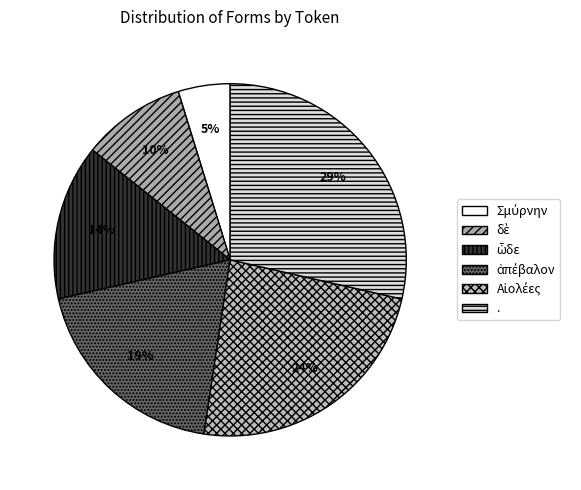

What is the smallest slice in the pie chart?

Σμύρνην